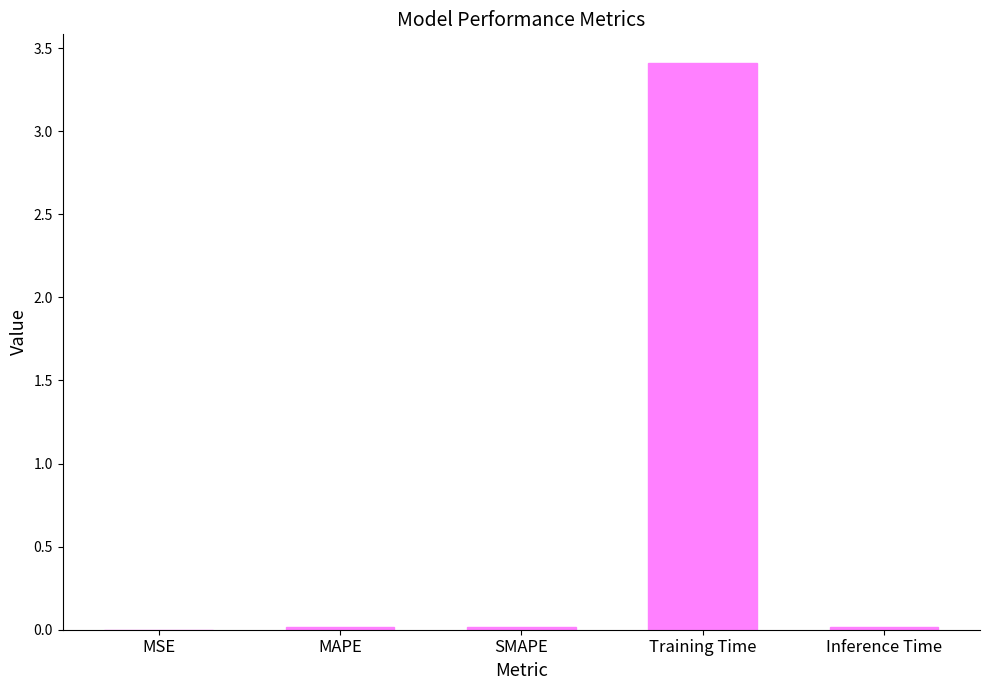

Which has a higher value, Training Time or MAPE?

Training Time